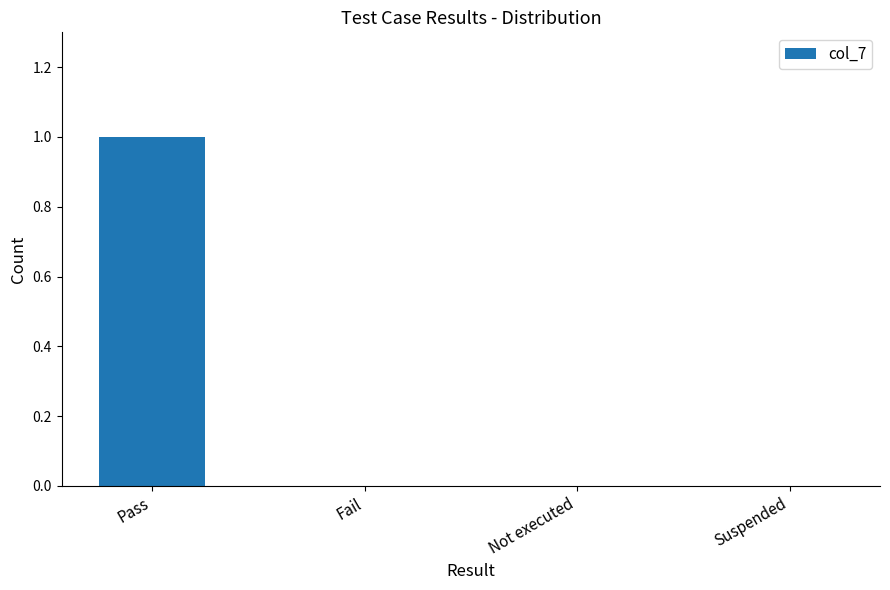

The value at Suspended is 0. True or false?

True